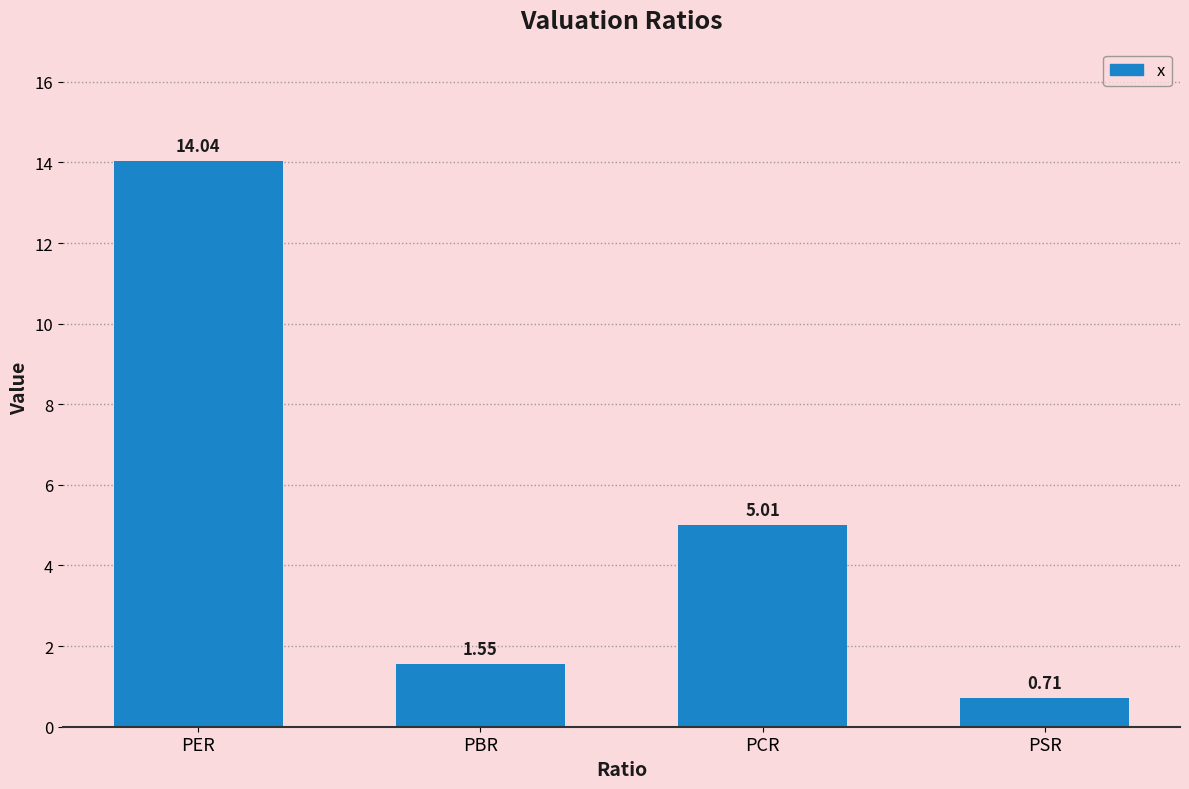

Which category has the lowest value across all series?

PSR